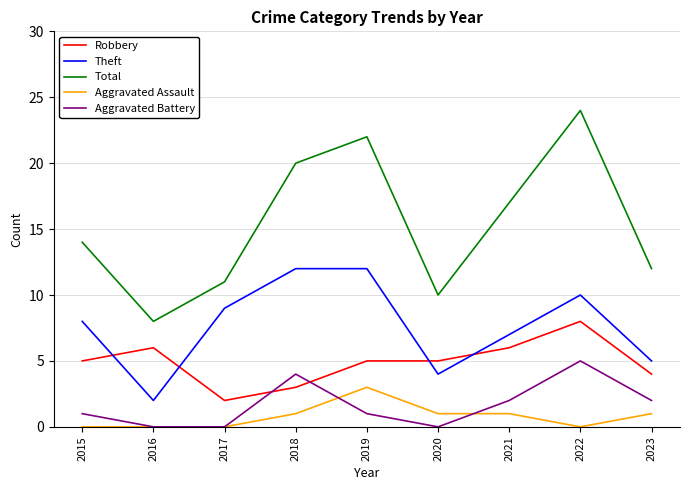

Count the Aggravated Battery values in the range 0 to 2.

7